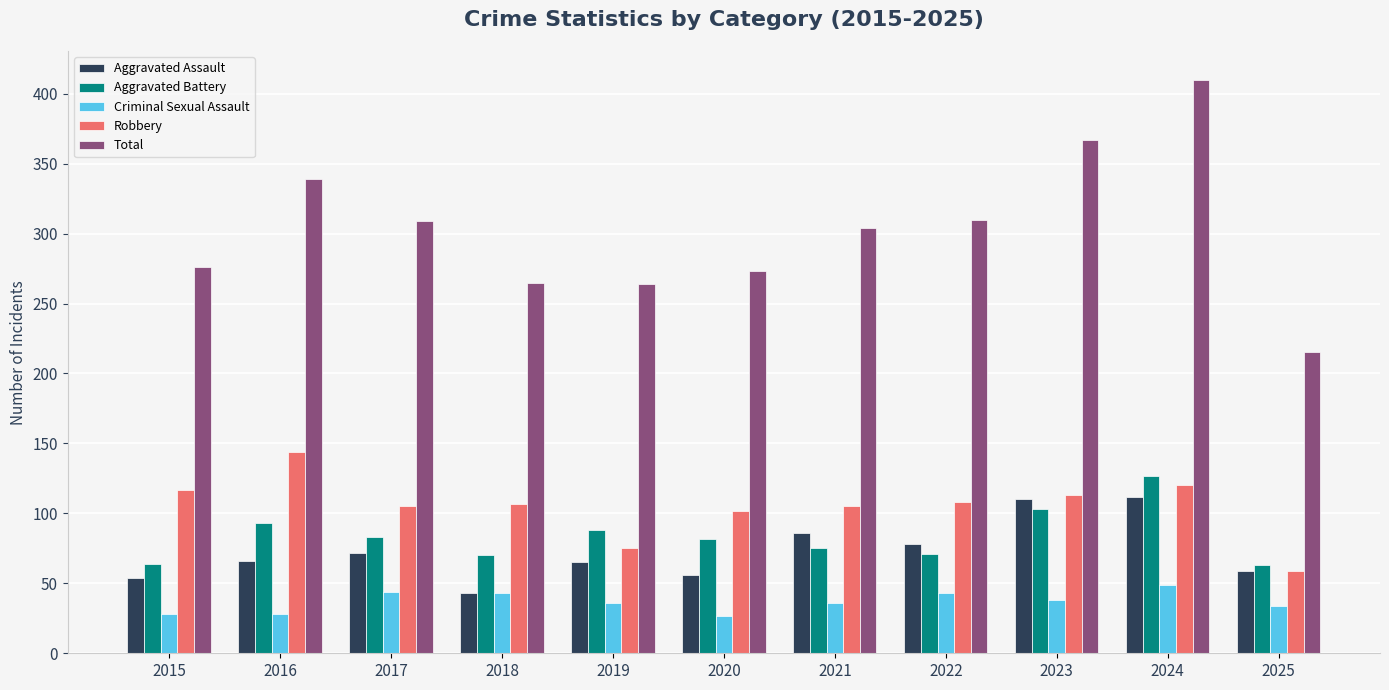

What is the spread (max minus min) of values at 2018?

222